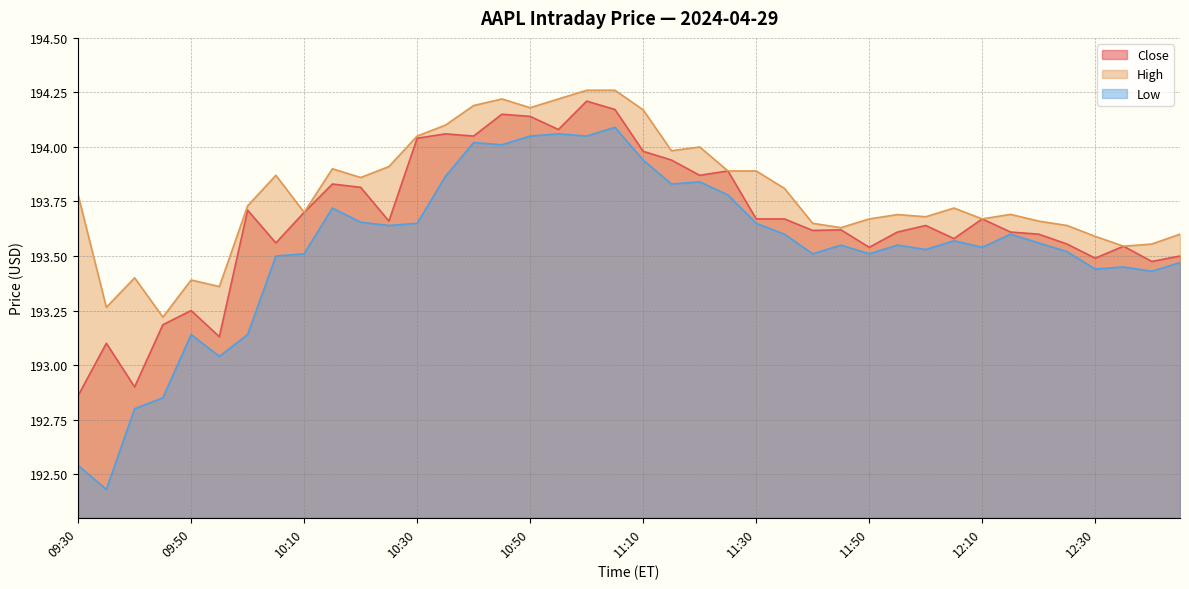

Rank the series at 11:55 from lowest to highest value.

Low, Close, High